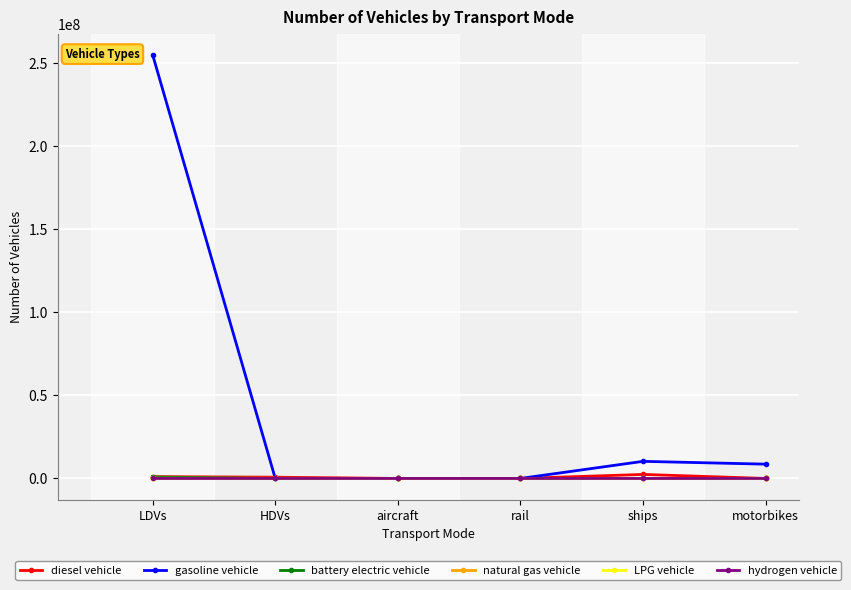

Which series has the widest spread of values?

gasoline vehicle